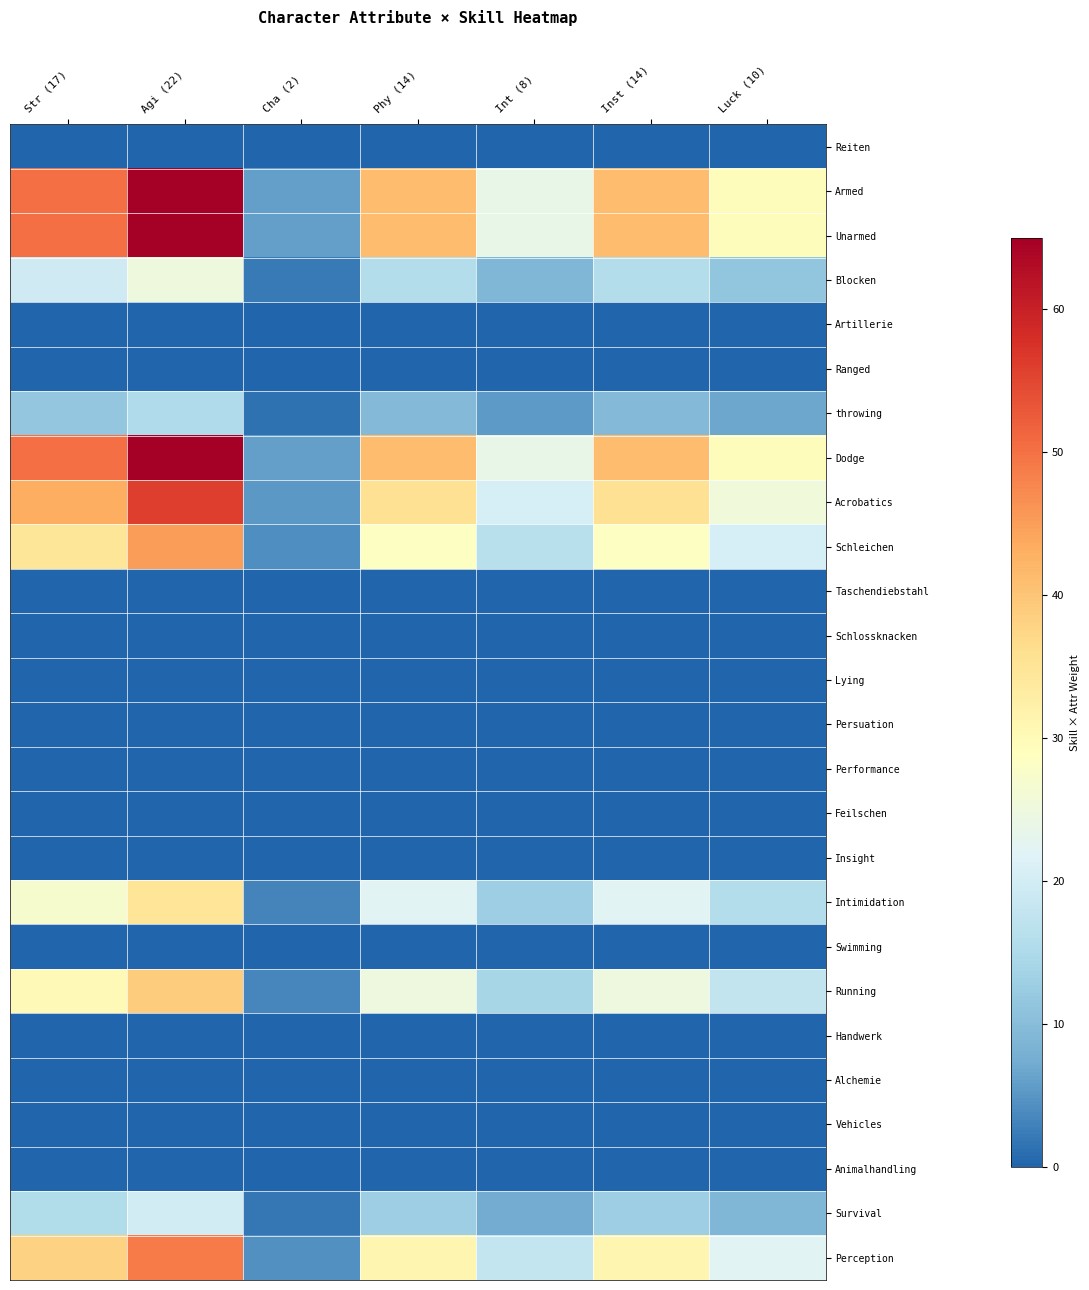

At which category does the chart reach its peak across all series?

Agi (22)